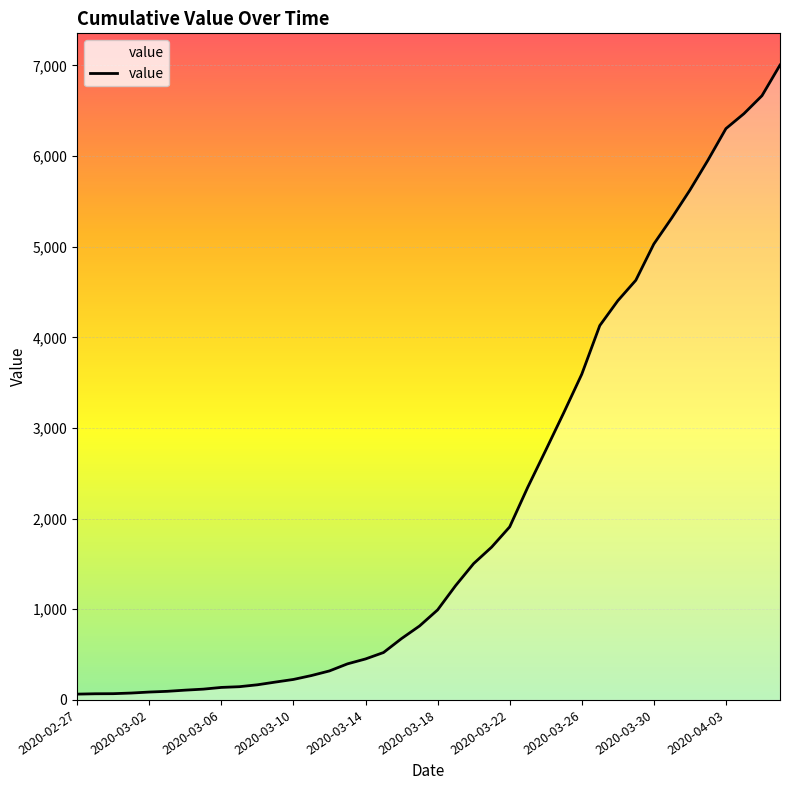

What is the difference between the maximum and minimum values?

6940